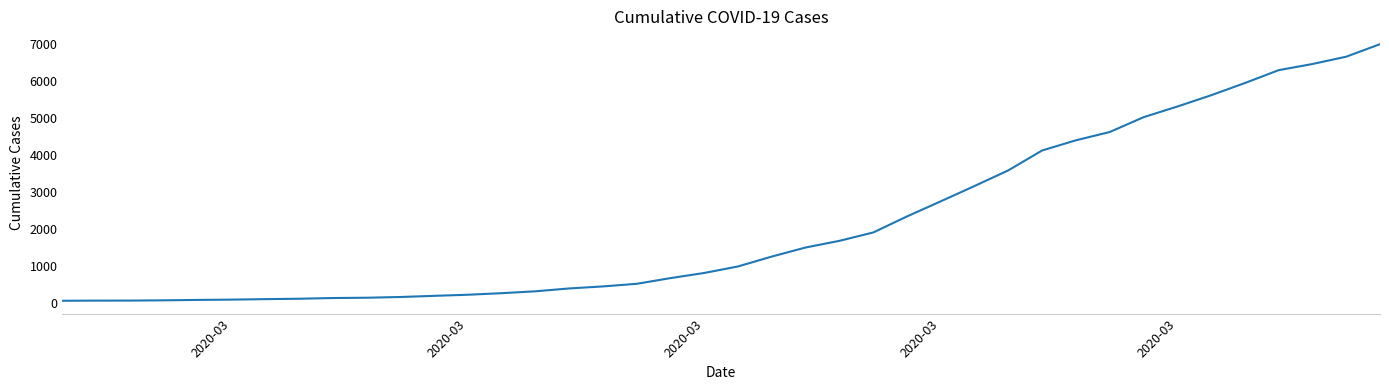

What is the difference between the maximum and minimum values?

6940